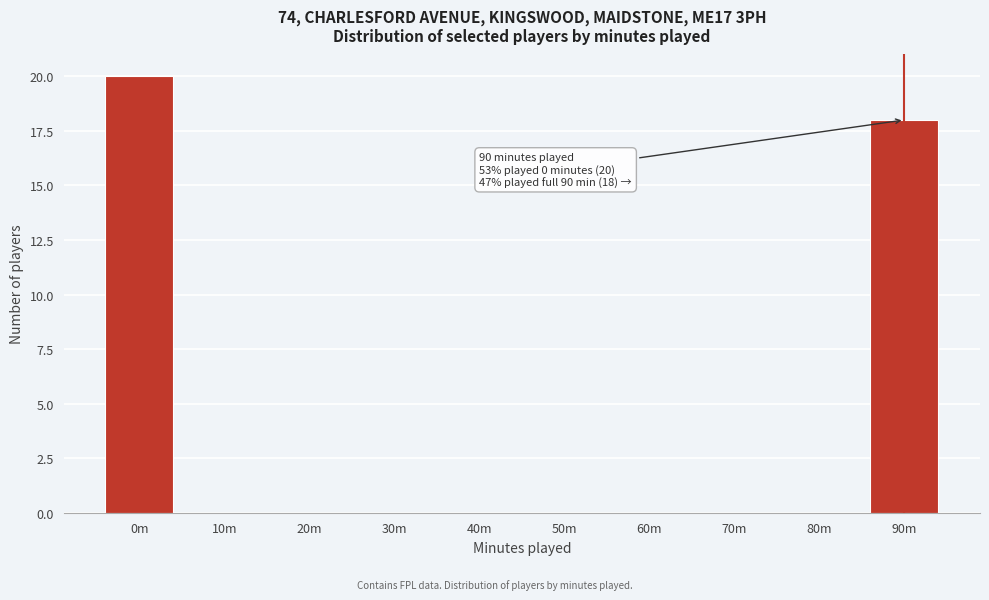

Reading left to right, extract all data points from this chart.

0m=20	10m=0	20m=0	30m=0	40m=0	50m=0	60m=0	70m=0	80m=0	90m=18